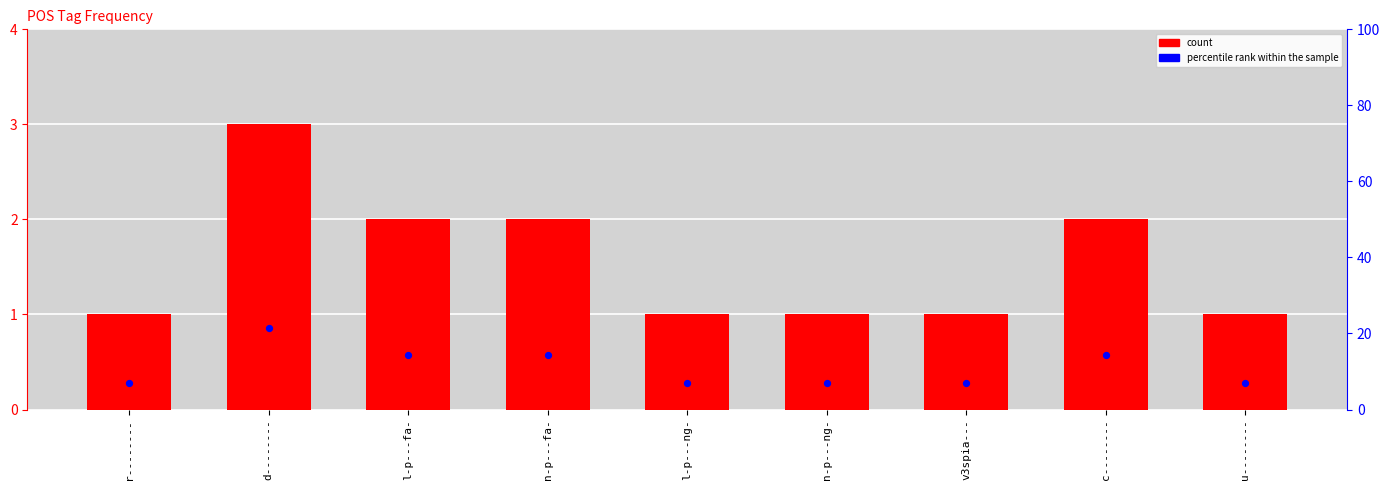

What are all the series names shown in the legend?

count, percentile rank within the sample